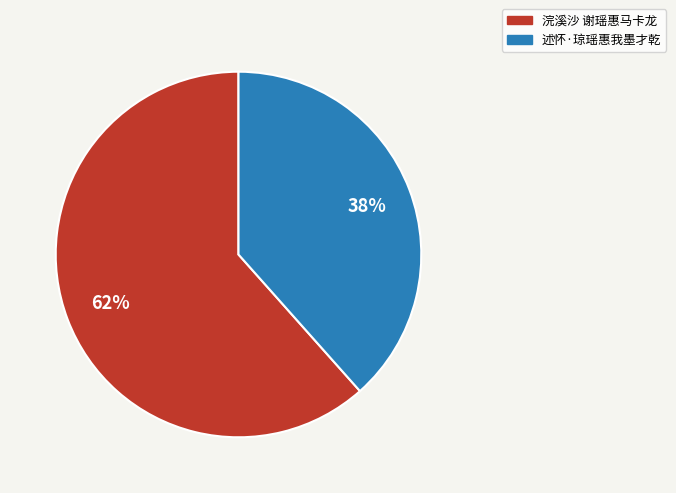

Is it true that 浣溪沙 谢瑶惠马卡龙 is 74% of the pie?

False